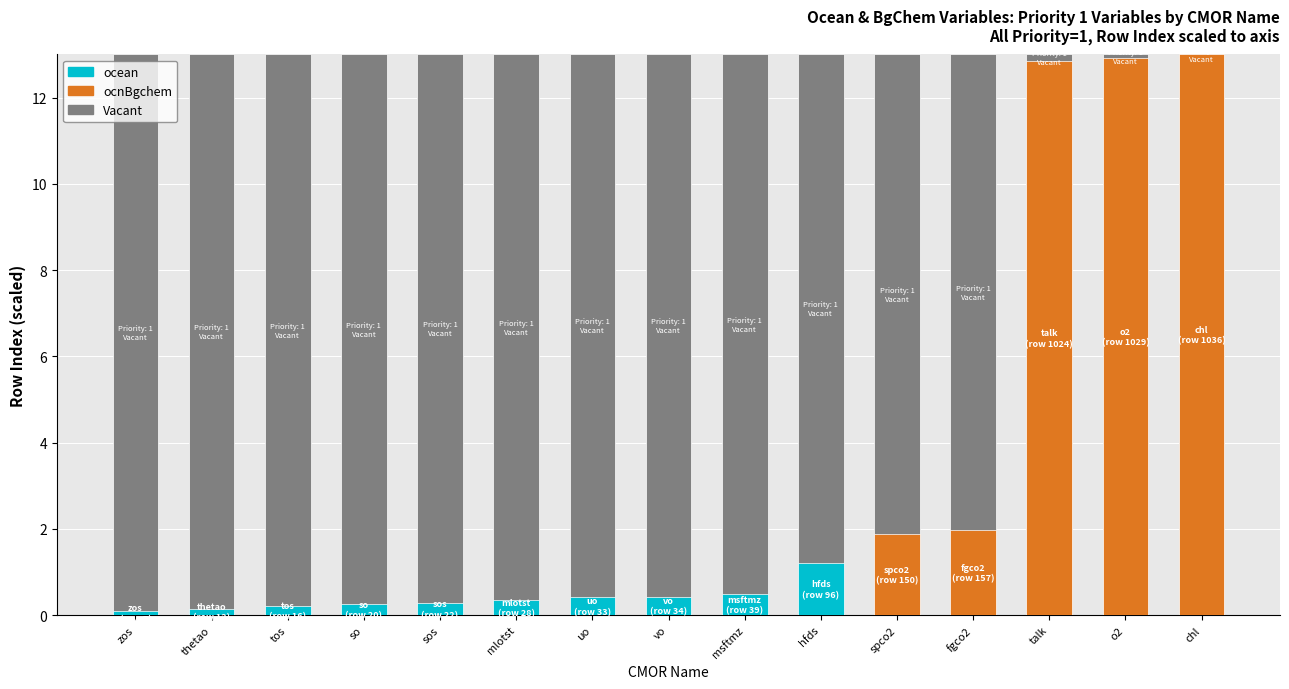

Reading right to left, extract all data points from this chart.

chl=13.0	o2=12.9	talk=12.8	fgco2=2.0	spco2=1.9	hfds=1.2	msftmz=0.5	vo=0.4	uo=0.4	mlotst=0.4	sos=0.3	so=0.3	tos=0.2	thetao=0.2	zos=0.1